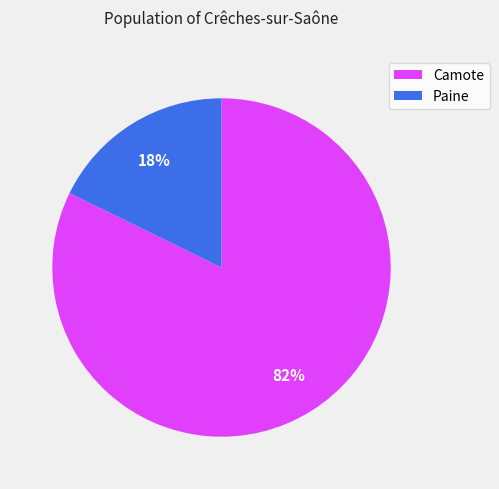

Which slice is the largest?

Camote